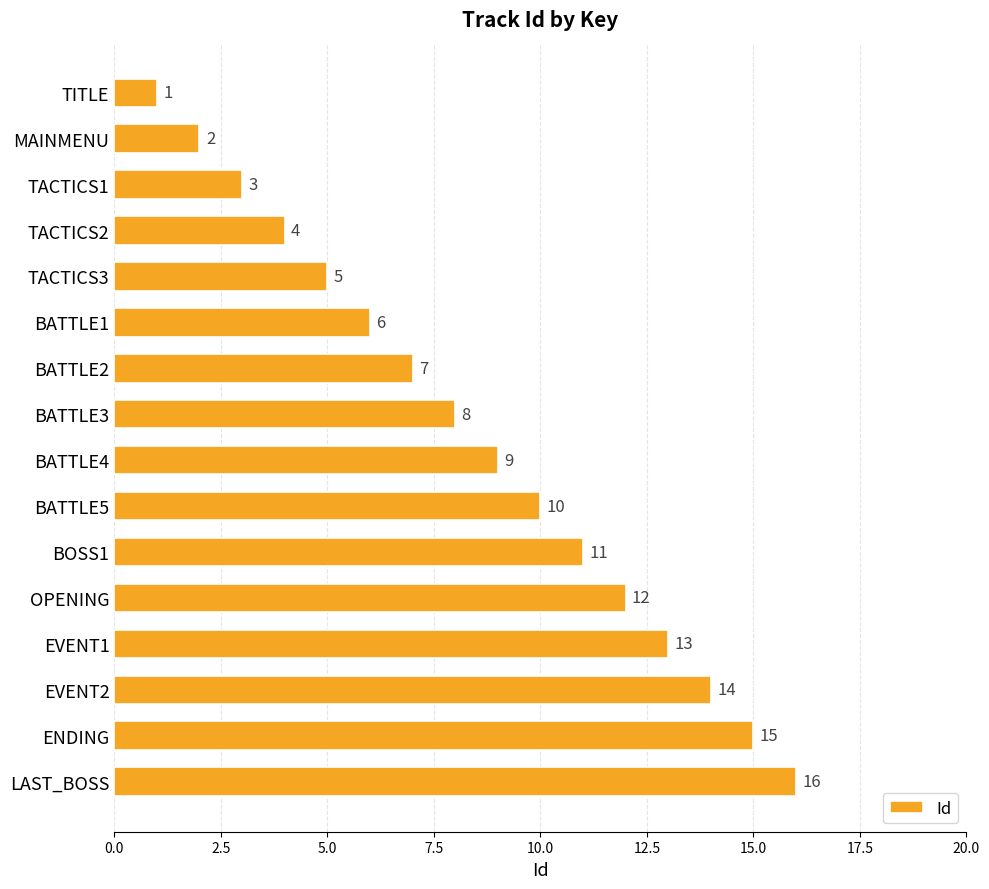

What is the maximum value shown in the chart?

16